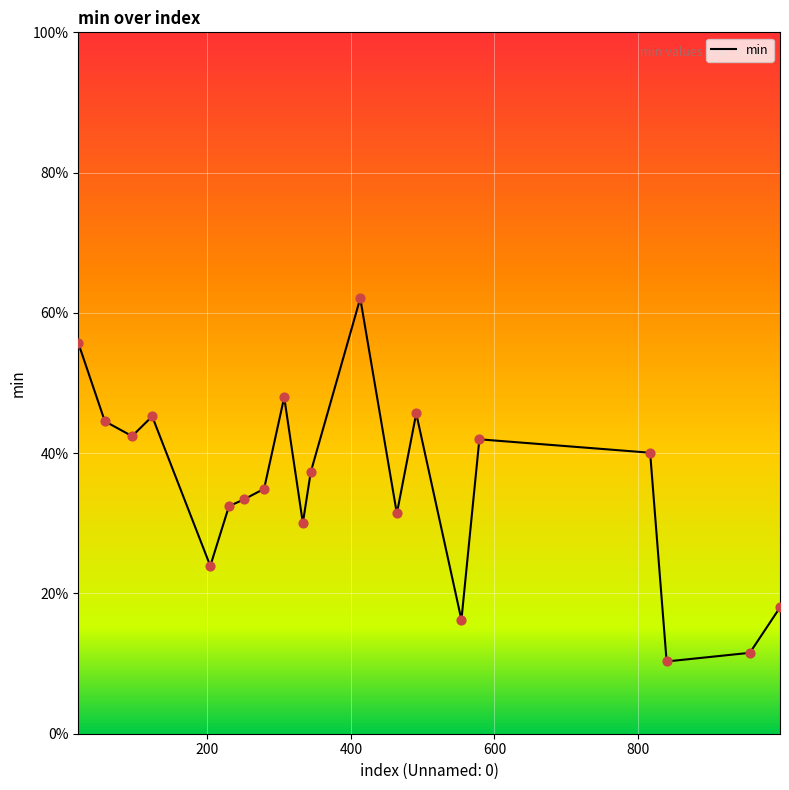

Does the chart have visible grid lines?

Yes